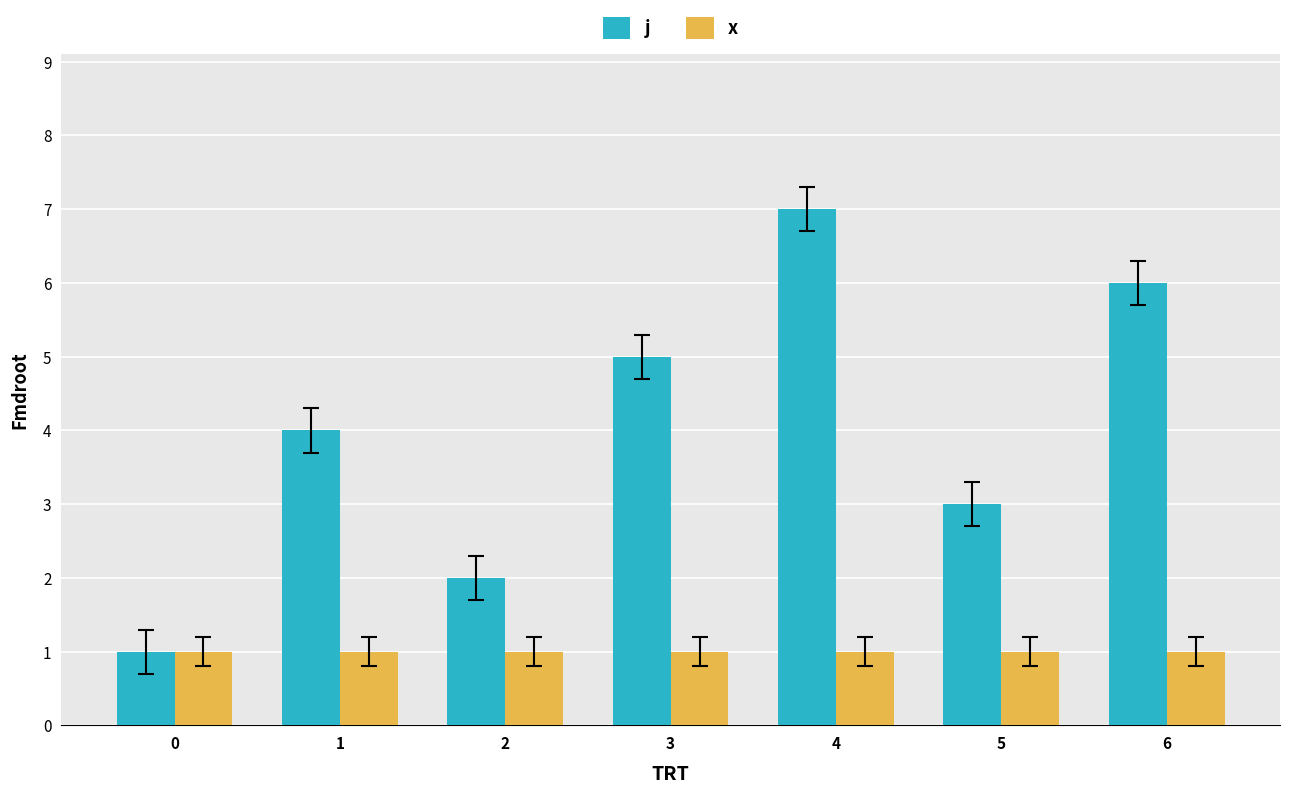

How many groups of bars are there?

7